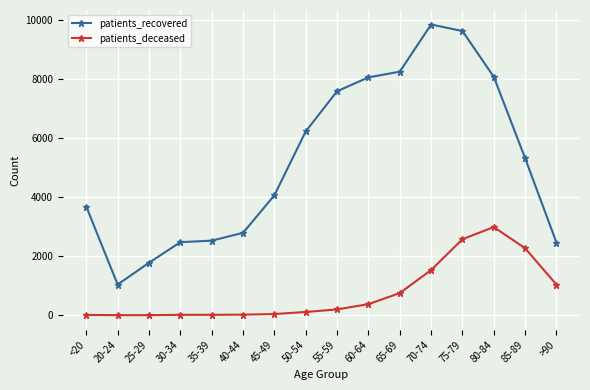

What is the difference between the highest and lowest values at 45-49?

4021